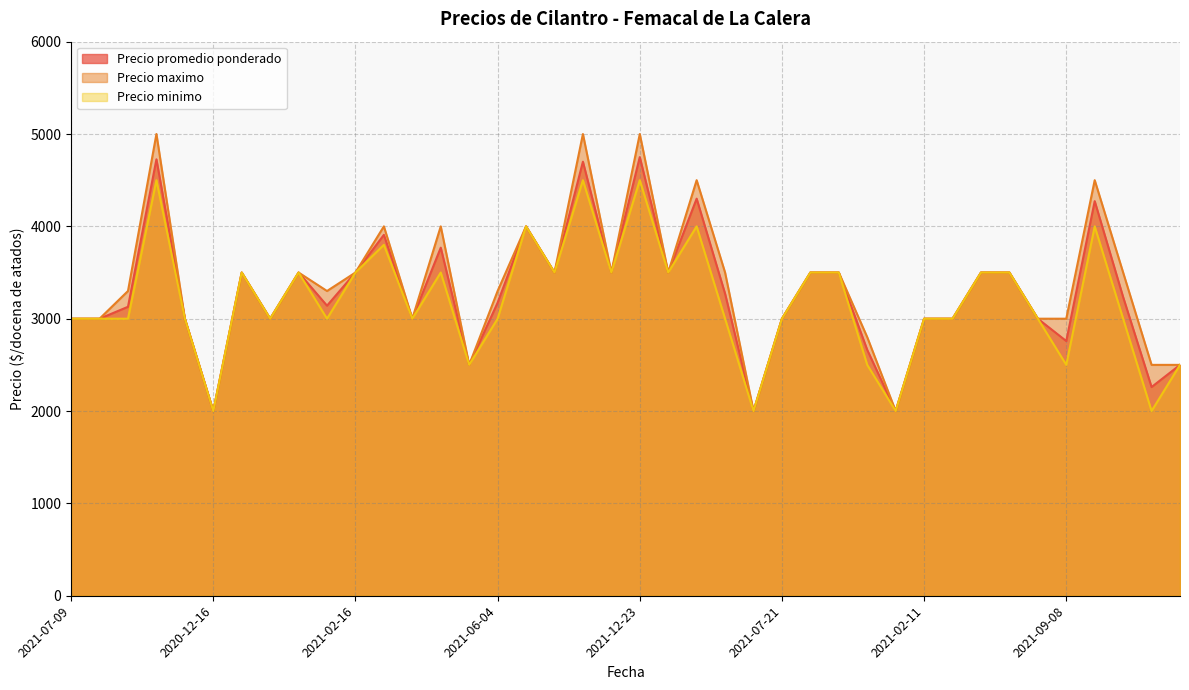

What is the minimum value for Precio minimo?

2000